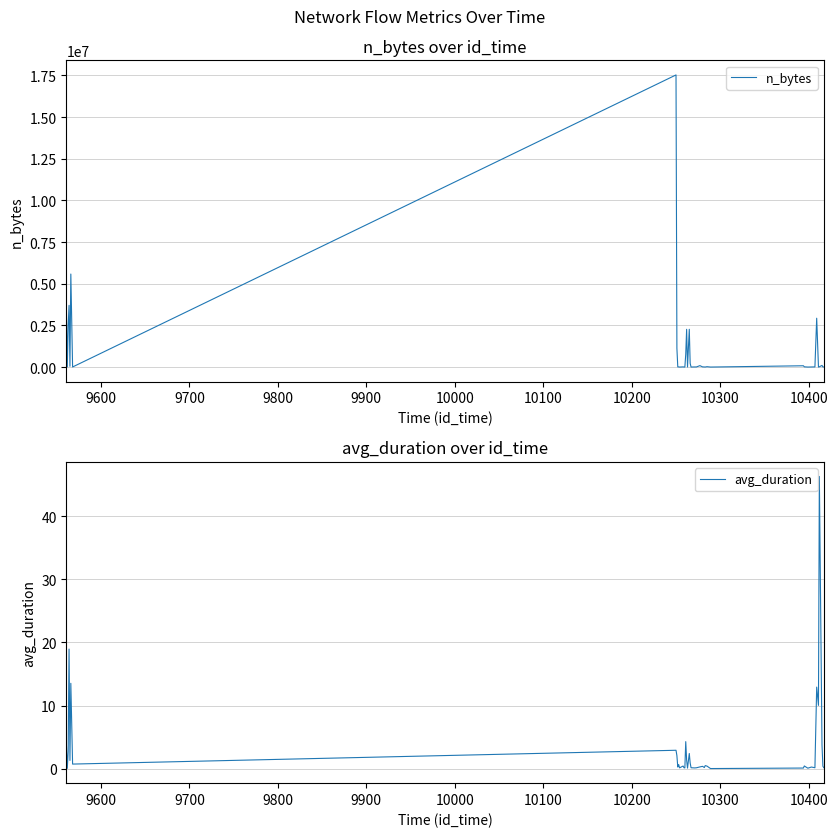

What is the maximum value for avg_duration?

46.3